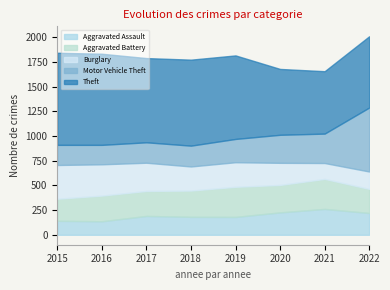

Where do Aggravated Battery and Motor Vehicle Theft first cross each other?

2019 and 2020